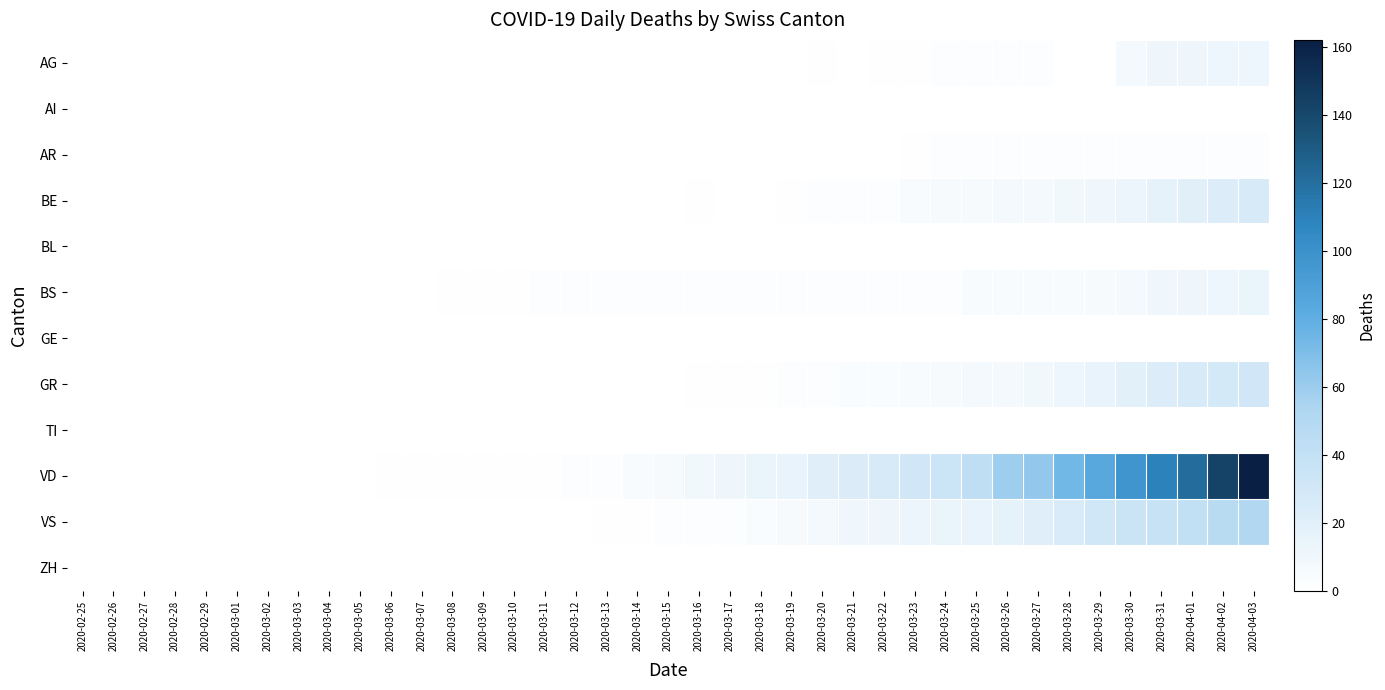

How many positive values does the GR series have?

19